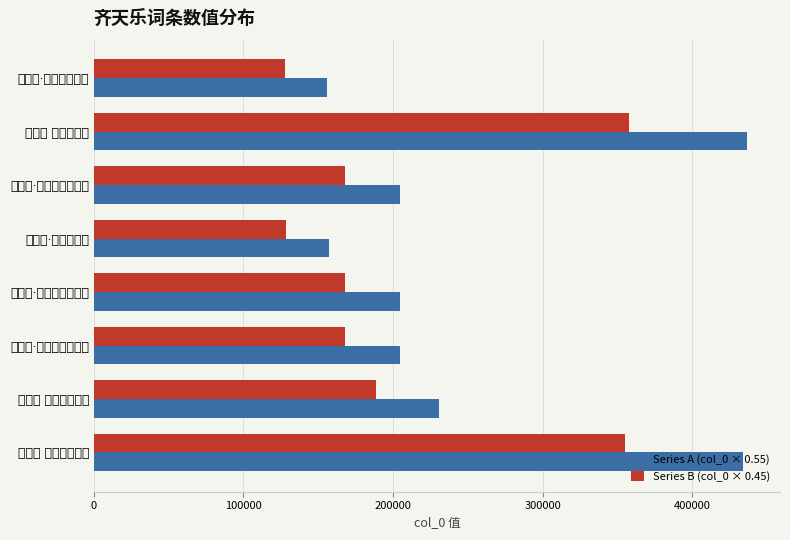

What is the difference between the maximum and minimum values in the Series B (col_0 × 0.45) series?

229686.3